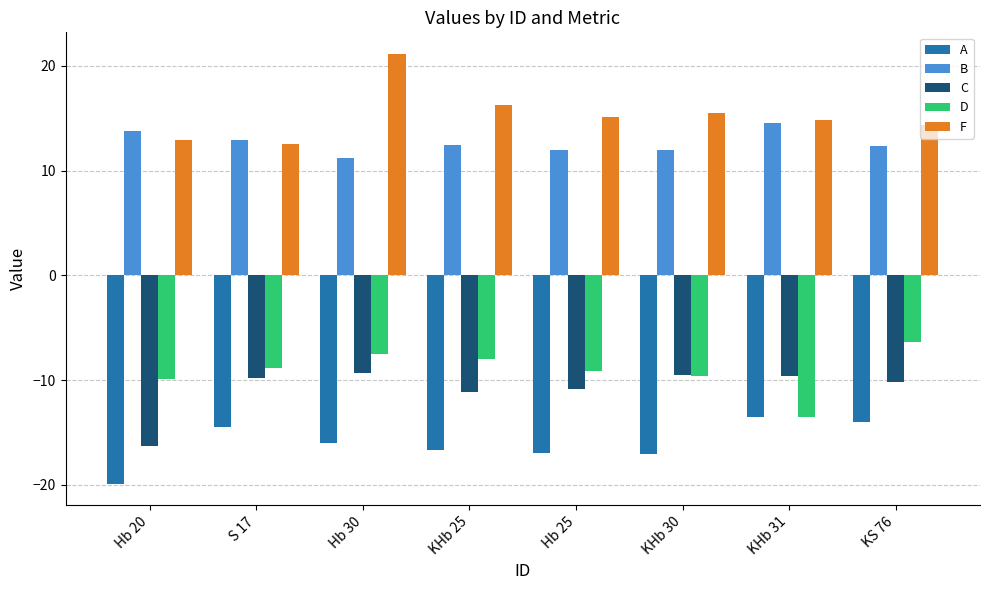

Which series has the largest range (max minus min)?

F